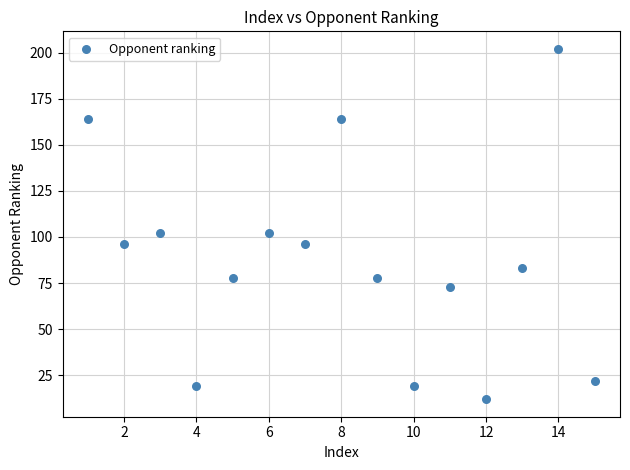

What is the range of Y values (max minus min)?

190